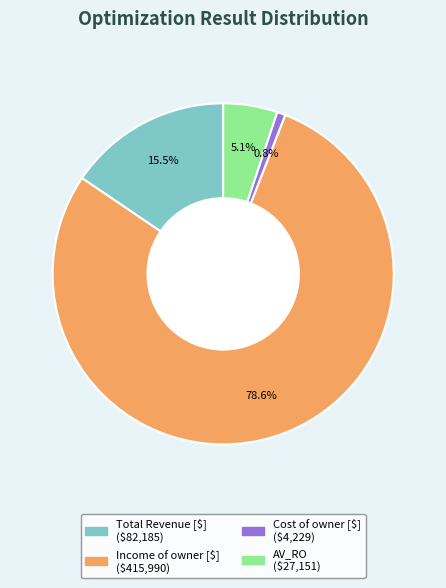

What percentage is the Income of owner [$] slice, to the nearest percent?

79%